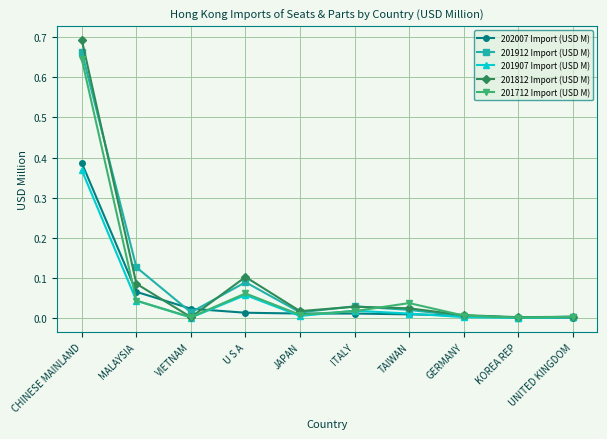

Which category has the highest value in the 201912 Import (USD M) series?

CHINESE MAINLAND